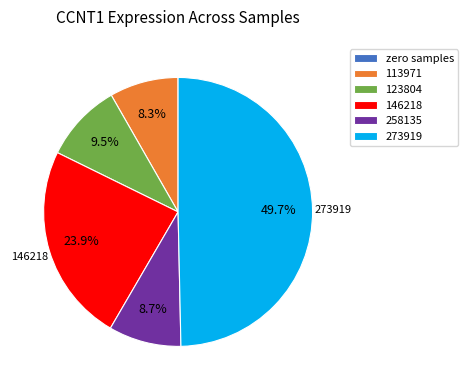

What is the ratio of the value at 146218 to the value at 273919?

0.5